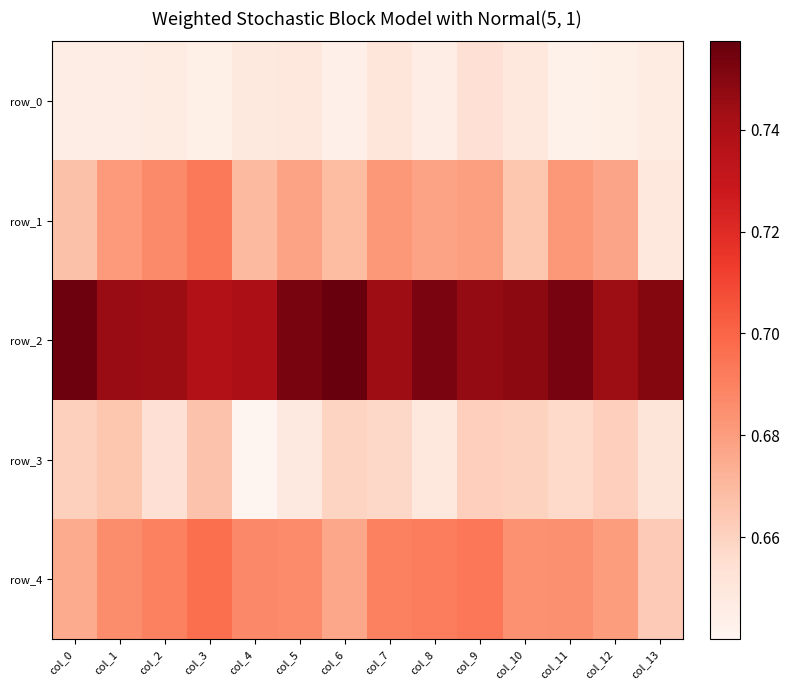

Reading left to right, transcribe all the data shown in this chart.

row_0: col_0=0.6	col_1=0.6	col_2=0.6	col_3=0.6	col_4=0.6	col_5=0.7	col_6=0.6	col_7=0.7	col_8=0.6	col_9=0.7	col_10=0.6	col_11=0.6	col_12=0.6	col_13=0.6
row_1: col_0=0.7	col_1=0.7	col_2=0.7	col_3=0.7	col_4=0.7	col_5=0.7	col_6=0.7	col_7=0.7	col_8=0.7	col_9=0.7	col_10=0.7	col_11=0.7	col_12=0.7	col_13=0.6
row_2: col_0=0.8	col_1=0.7	col_2=0.7	col_3=0.7	col_4=0.7	col_5=0.8	col_6=0.8	col_7=0.7	col_8=0.8	col_9=0.7	col_10=0.7	col_11=0.8	col_12=0.7	col_13=0.8
row_3: col_0=0.7	col_1=0.7	col_2=0.7	col_3=0.7	col_4=0.6	col_5=0.6	col_6=0.7	col_7=0.7	col_8=0.7	col_9=0.7	col_10=0.7	col_11=0.7	col_12=0.7	col_13=0.7
row_4: col_0=0.7	col_1=0.7	col_2=0.7	col_3=0.7	col_4=0.7	col_5=0.7	col_6=0.7	col_7=0.7	col_8=0.7	col_9=0.7	col_10=0.7	col_11=0.7	col_12=0.7	col_13=0.7